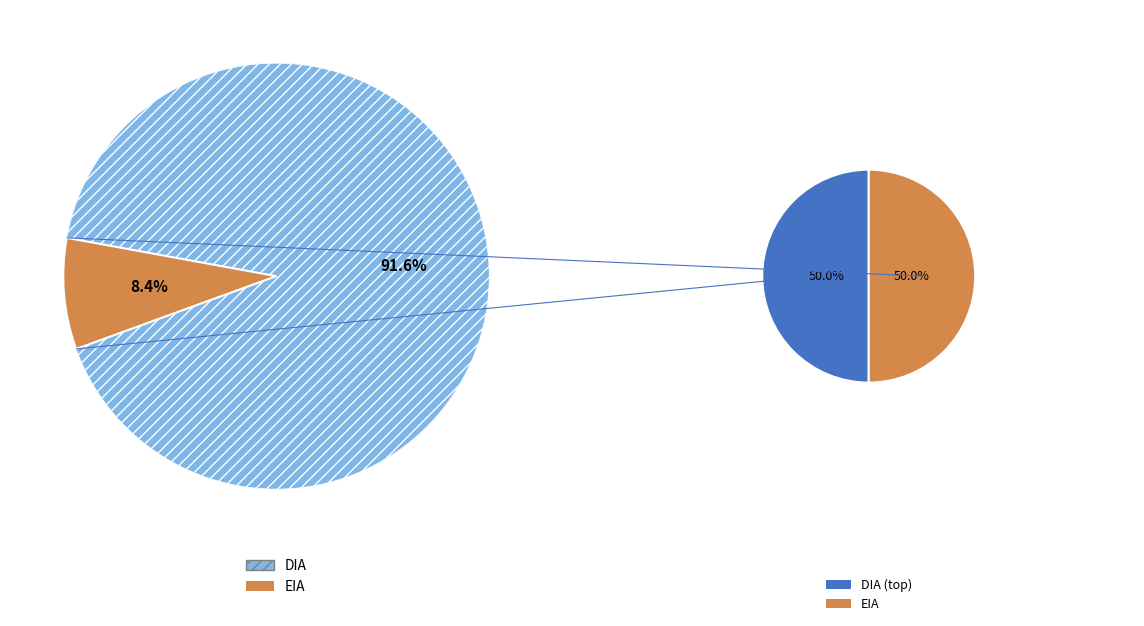

Does DIA account for over 50% of the chart?

Yes